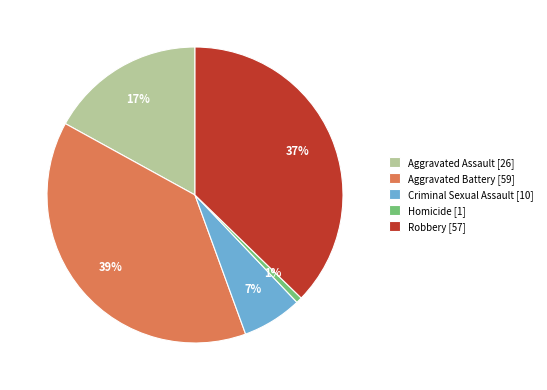

To the nearest percent, what percentage of the pie is Aggravated Battery?

39%